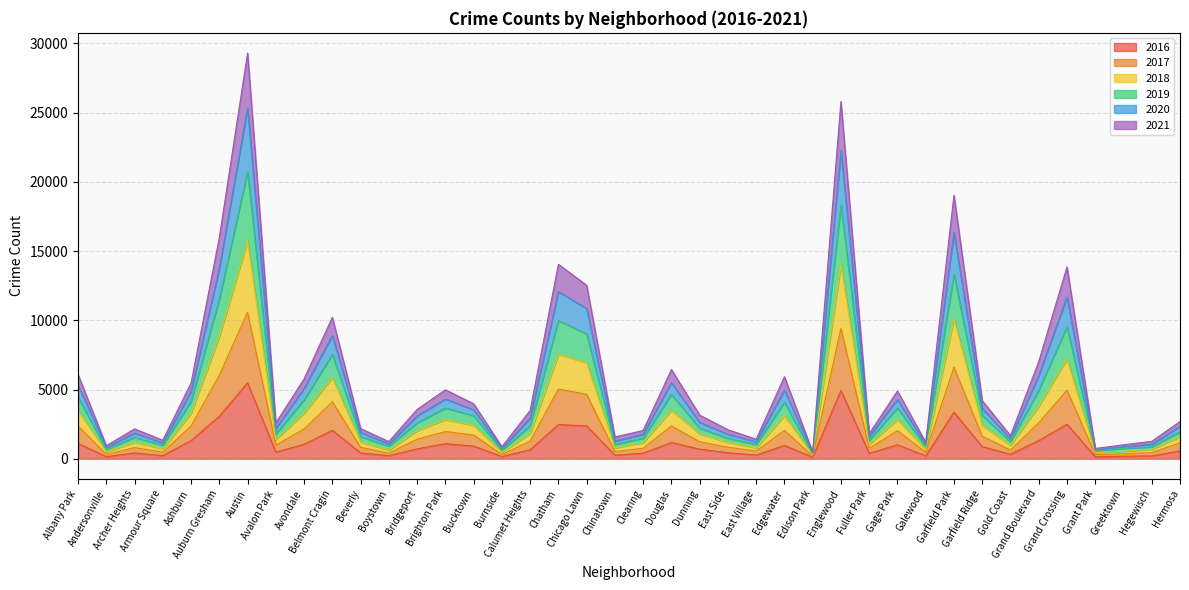

What is the sum of all 2016 values?

44656